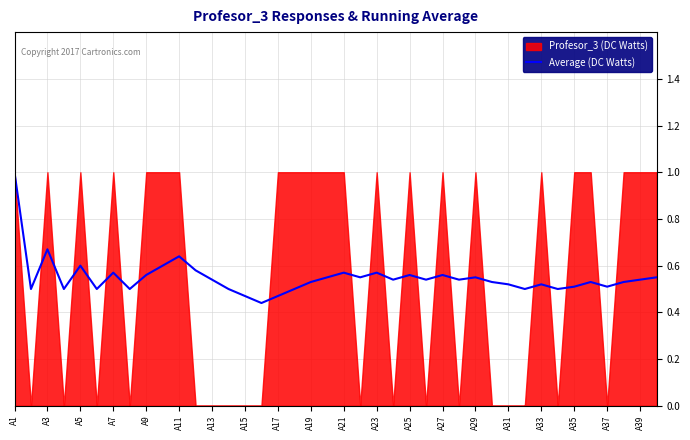

What is the maximum value for Average (DC Watts)?

1.0